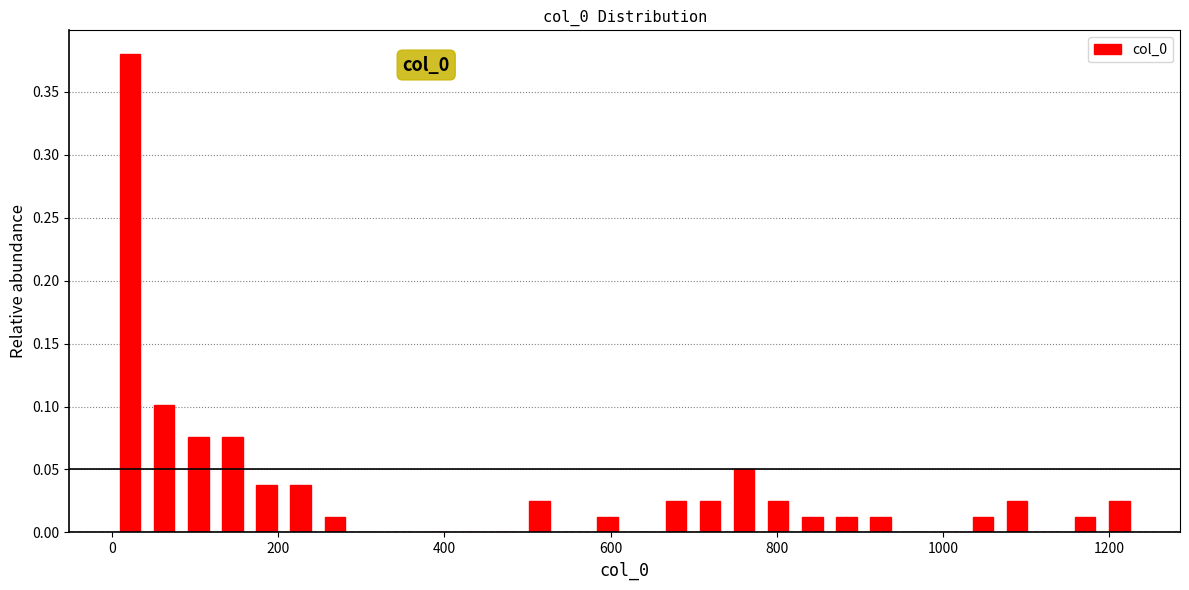

Read against the x-axis, roughly where is the centre of the tallest bar?

20